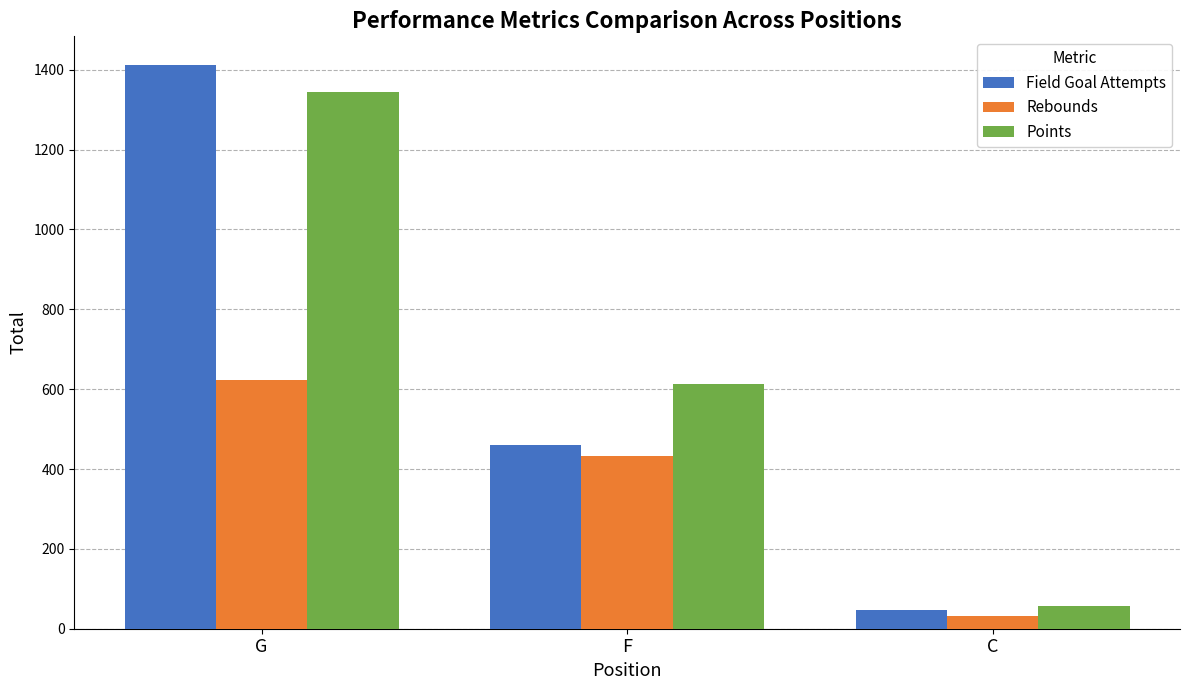

What is the difference between the maximum and minimum values in the Rebounds series?

591